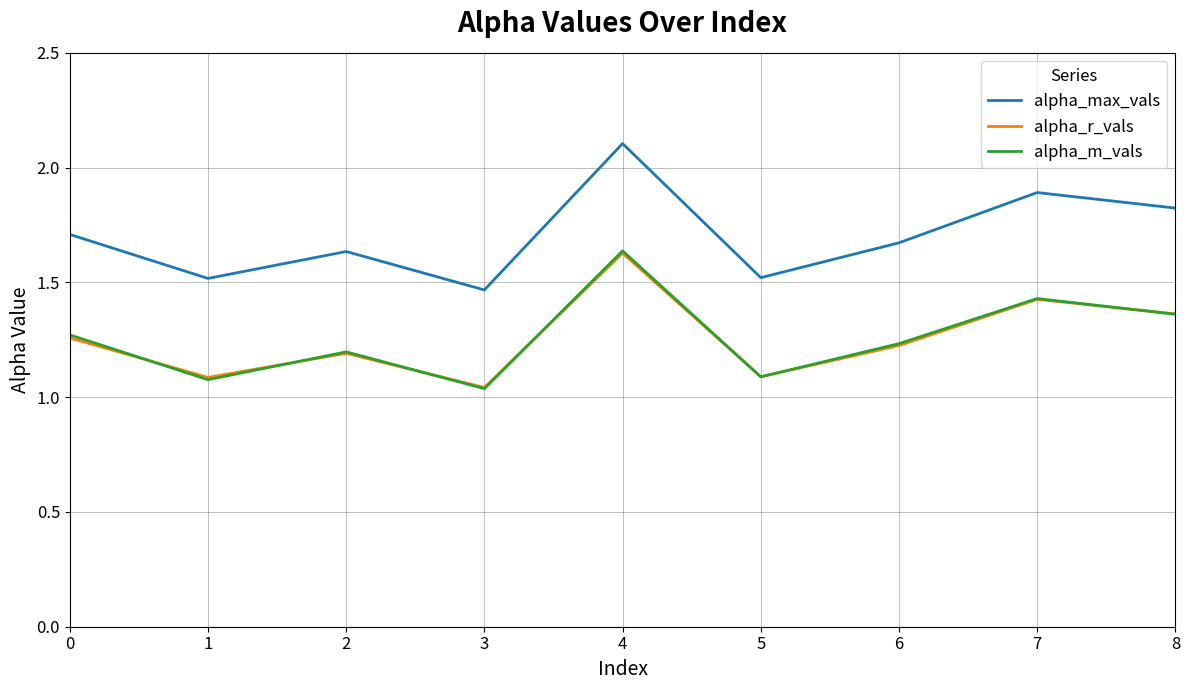

Where is alpha_max_vals nearest to the value 1?

3